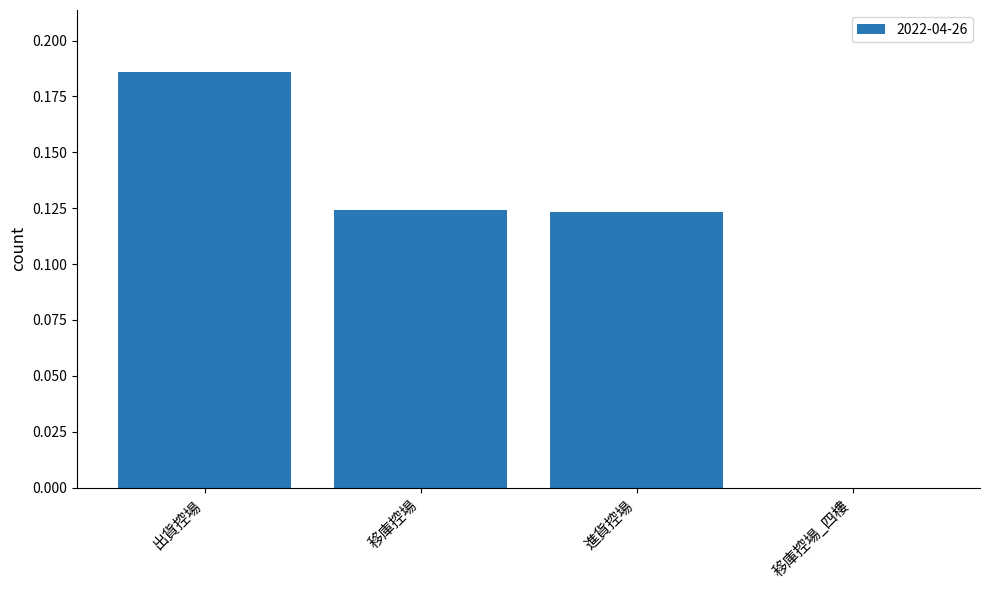

Which label corresponds to the largest value in the chart?

出貨控場